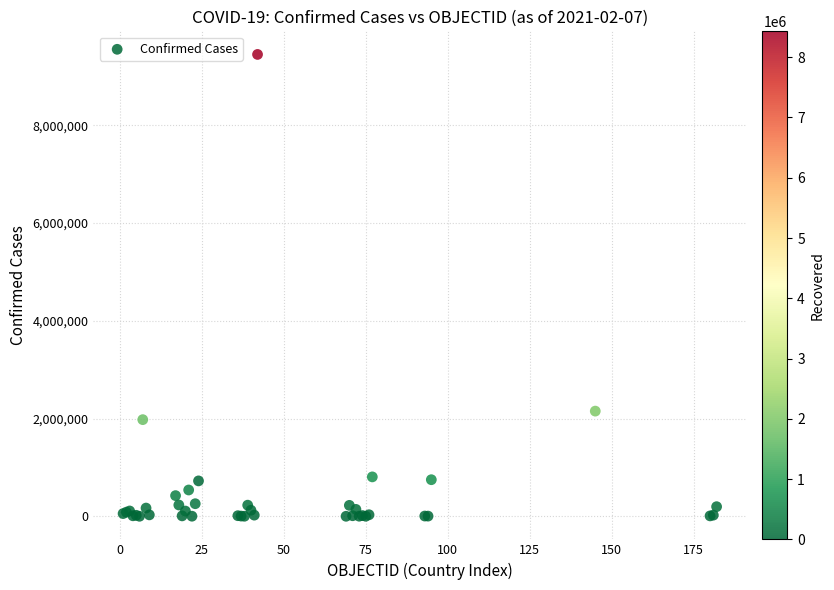

What Y value in the scatter plot is closest to 4723673?

2151207